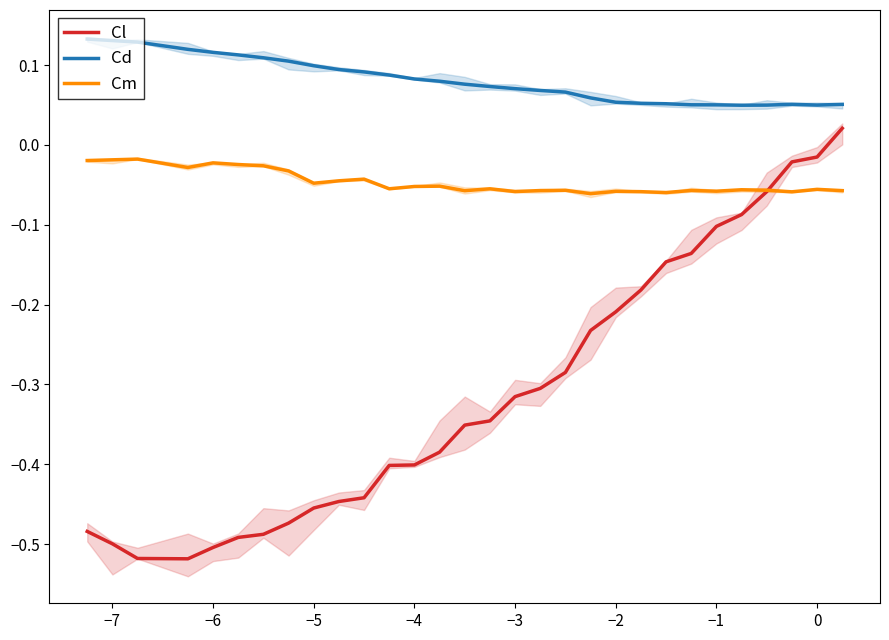

True or false: Cd and Cl intersect in this chart.

False